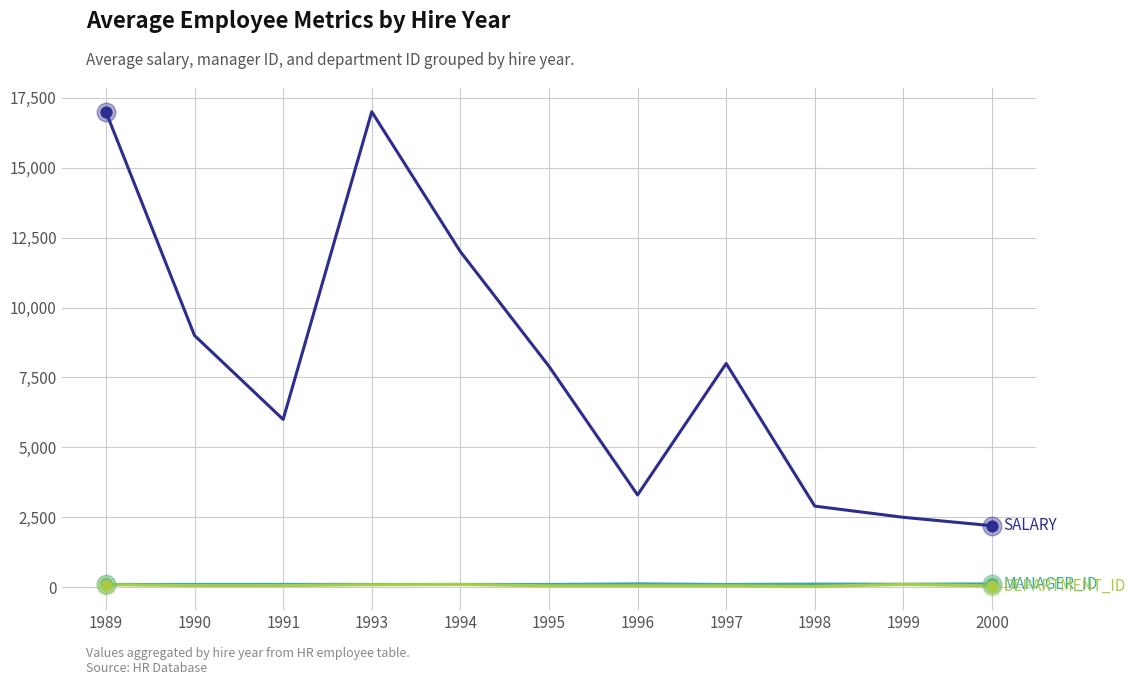

What is the greatest value displayed?

17000